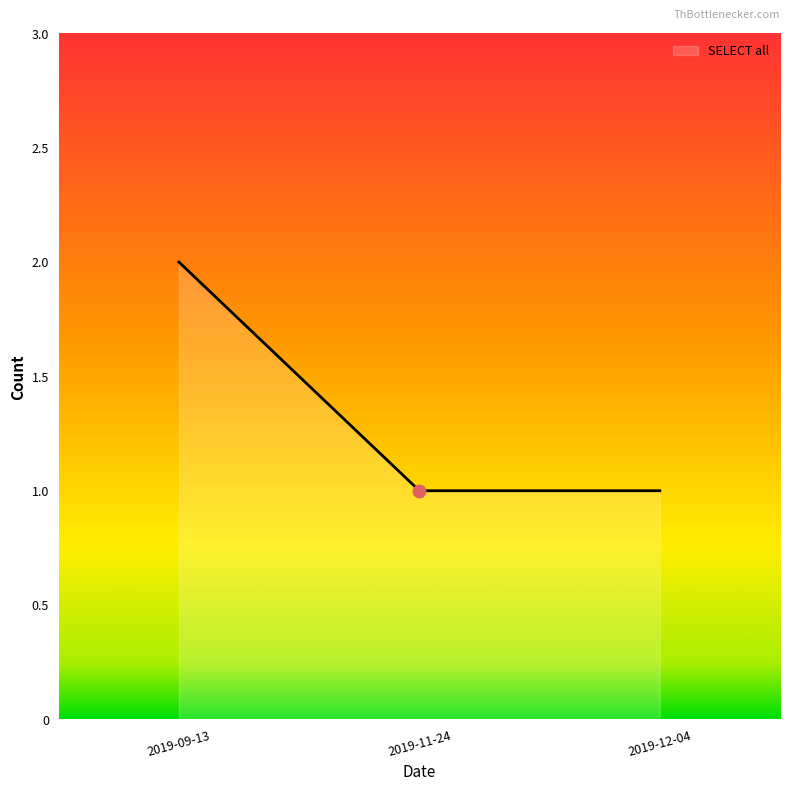

Which has a higher value, 2019-12-04 or 2019-09-13?

2019-09-13